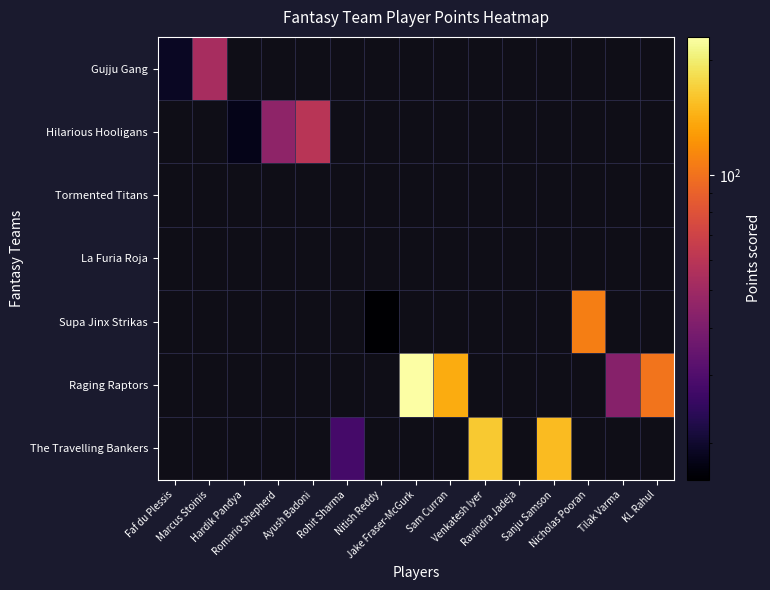

Count the number of categories in the chart.

15